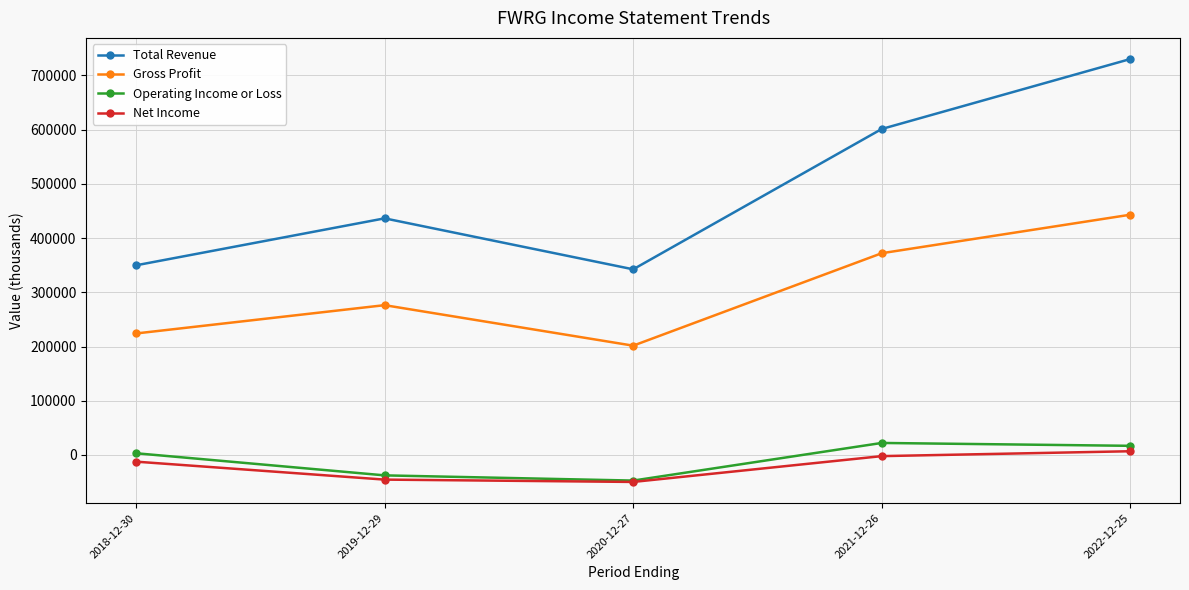

What is the approximate value of Operating Income or Loss at 2021-12-26?

22200